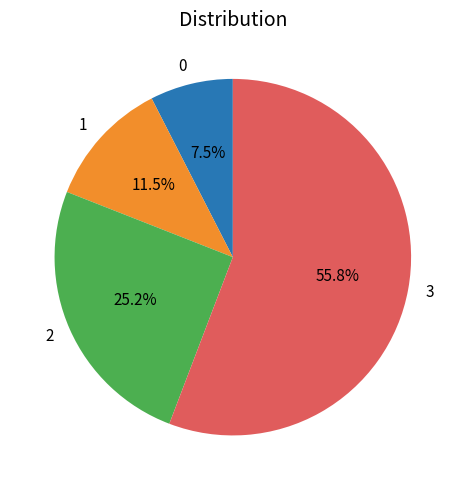

Approximately how many times larger is the value at 0 compared to 2?

0.3